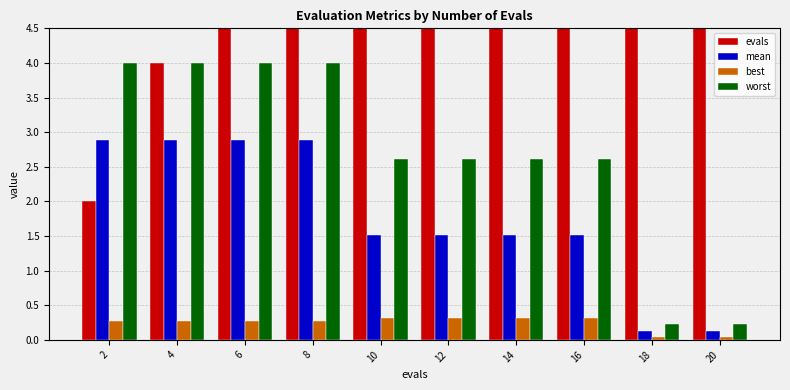

What is the value of the worst bar at the 5th from the left?

2.6